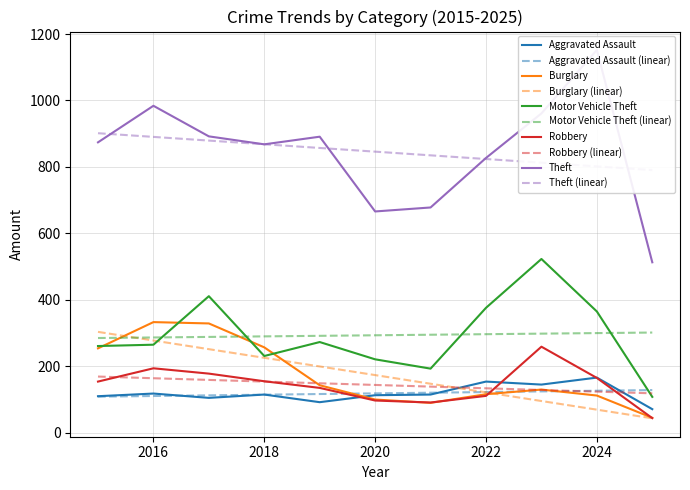

How many values in the Burglary series are below 130?

5